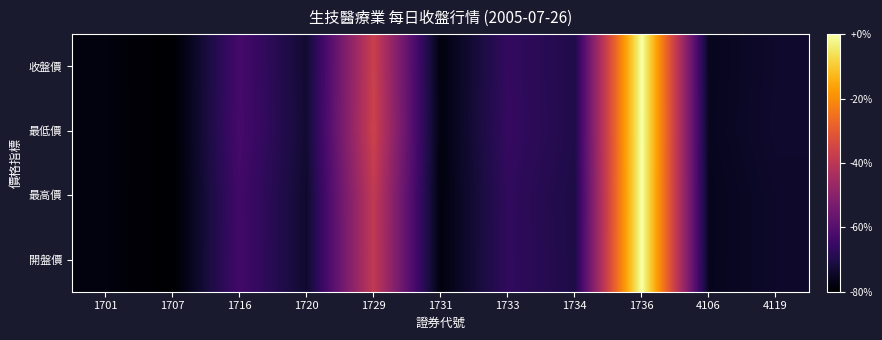

How many data points does each series have?

11